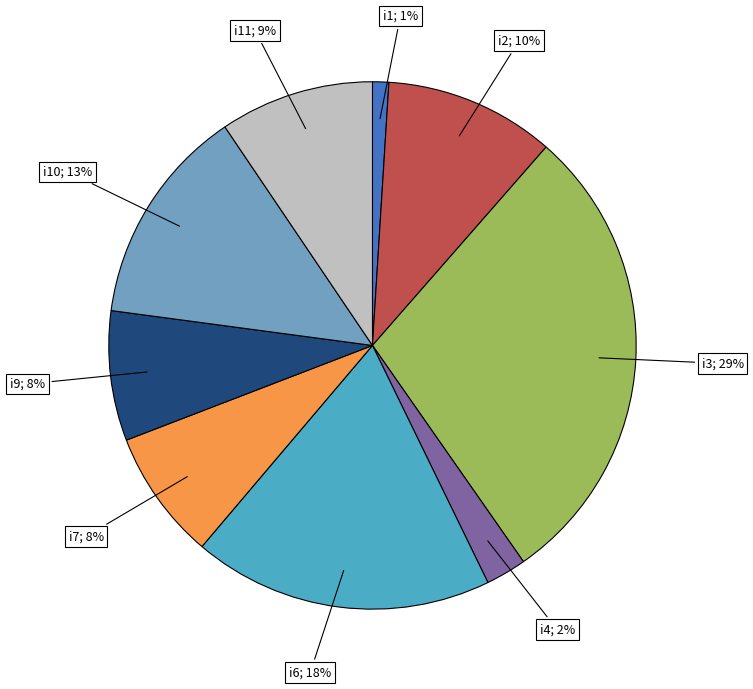

Which slice is the largest?

i3; 29%